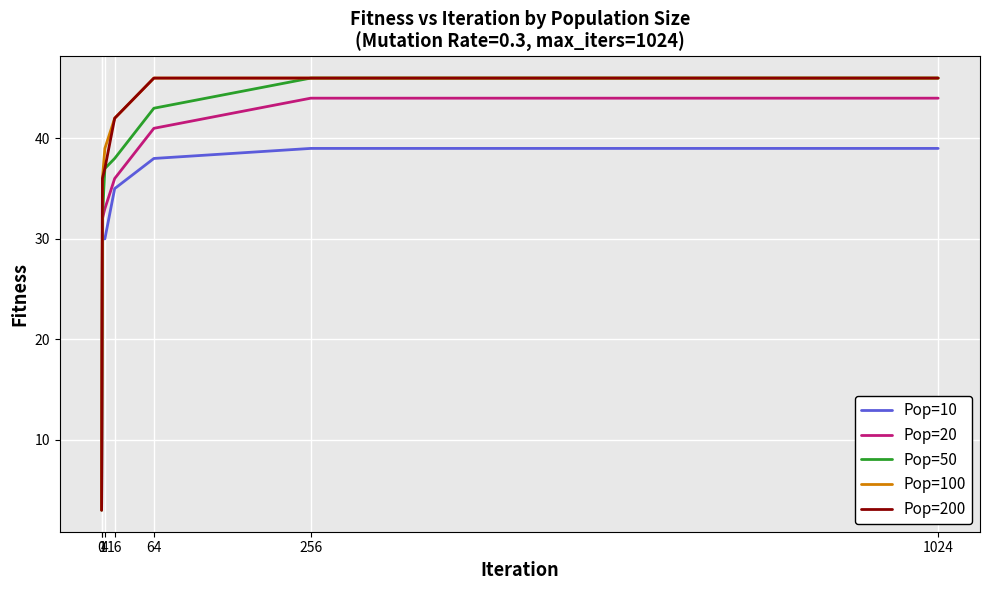

What is the difference between the Pop=50 values at 16 and 0?

35